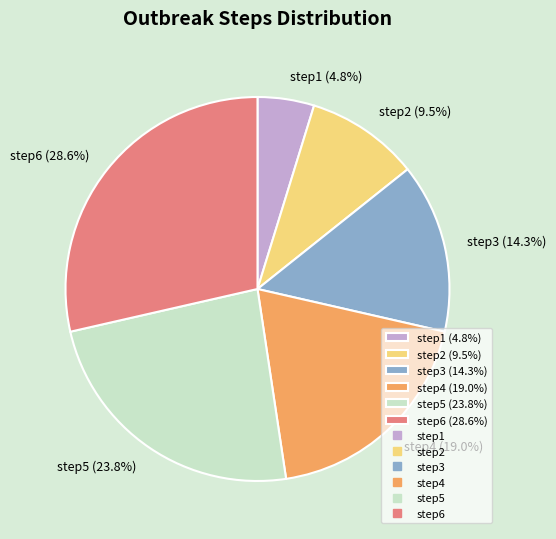

To the nearest percent, what is the difference between the step3 and step5 slice percentages?

10%